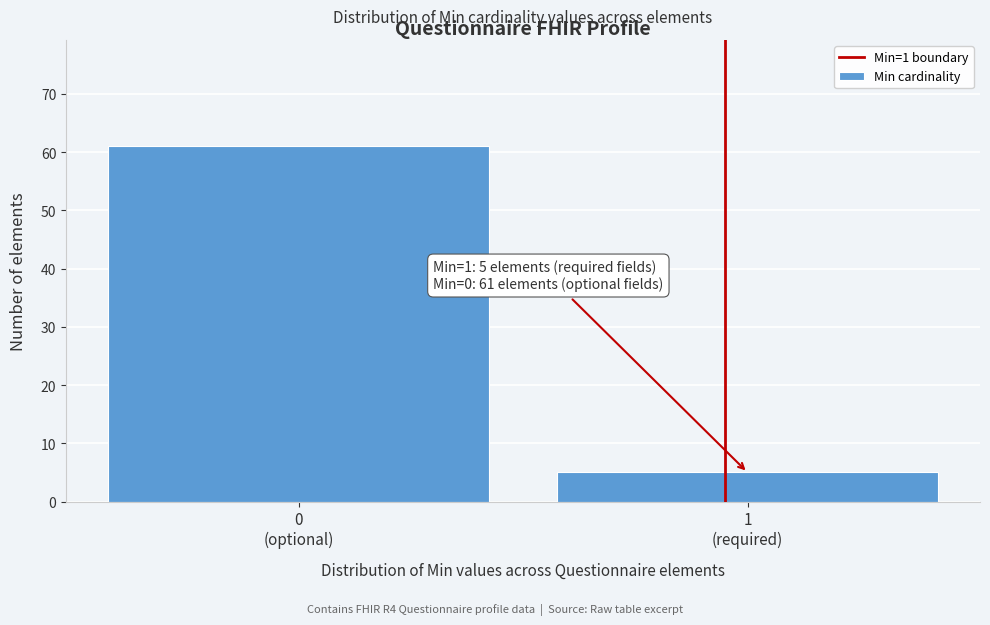

Reading left to right, list all the values displayed in this chart.

61	5